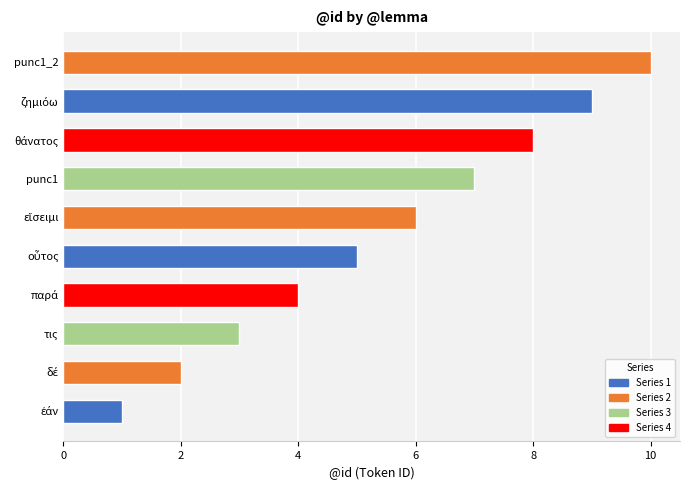

What is the difference between the maximum and minimum values?

9